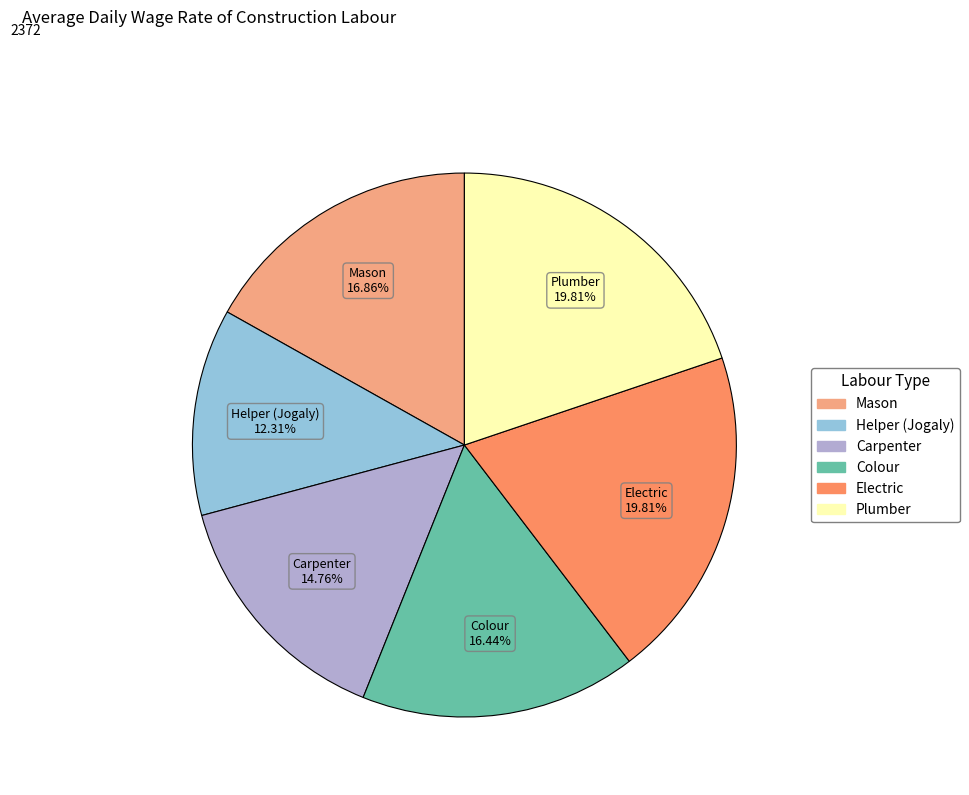

What percentage is the Electric slice, to the nearest percent?

20%